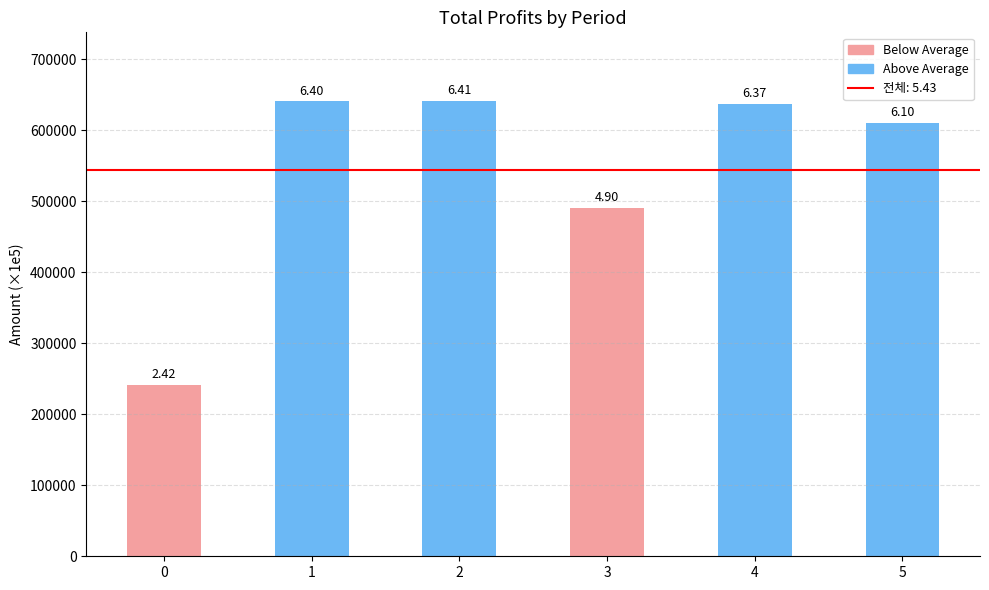

Approximately how many times larger is the value at 3 compared to 2?

0.8